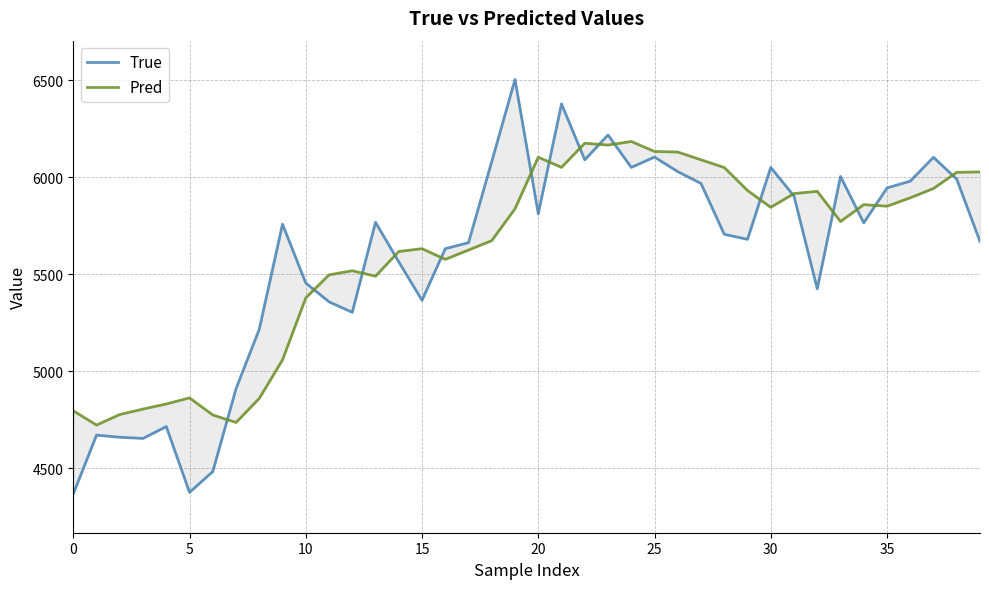

Where is True nearest to the value 5437?

32